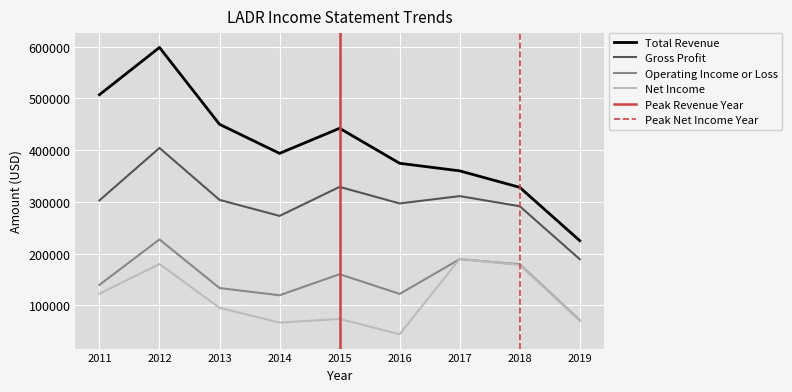

Reading right to left, what are all the values shown in this chart?

Total Revenue: 2019=225100	2018=328200	2017=360100	2016=374700	2015=442400	2014=393900	2013=450100	2012=598700	2011=507300
Gross Profit: 2019=189200	2018=291700	2017=311300	2016=297100	2015=329100	2014=273000	2013=304000	2012=404400	2011=303000
Operating Income or Loss: 2019=71300	2018=179400	2017=189300	2016=122200	2015=160300	2014=119600	2013=133500	2012=227500	2011=139600
Net Income: 2019=70100	2018=178100	2017=189800	2016=44200	2015=73800	2014=66700	2013=95300	2012=180000	2011=122600